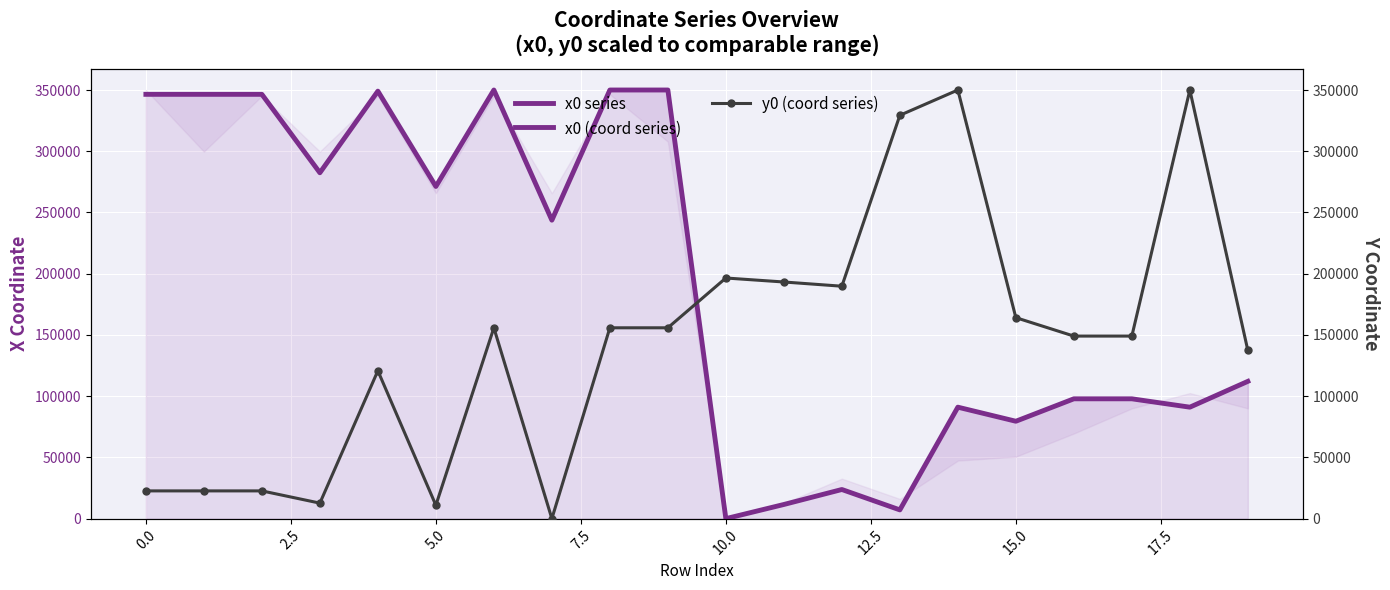

What is the average value of the x0 series series?

192384.6